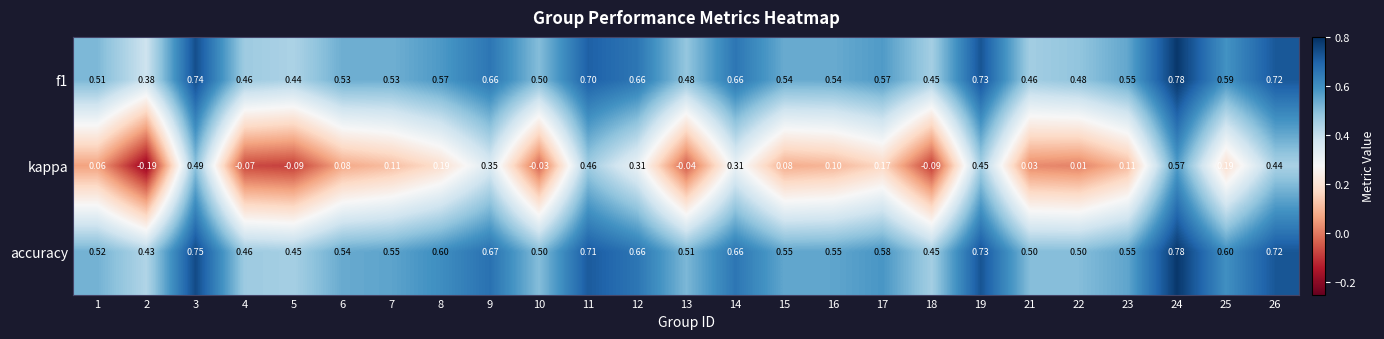

Which series has the widest spread of values?

kappa